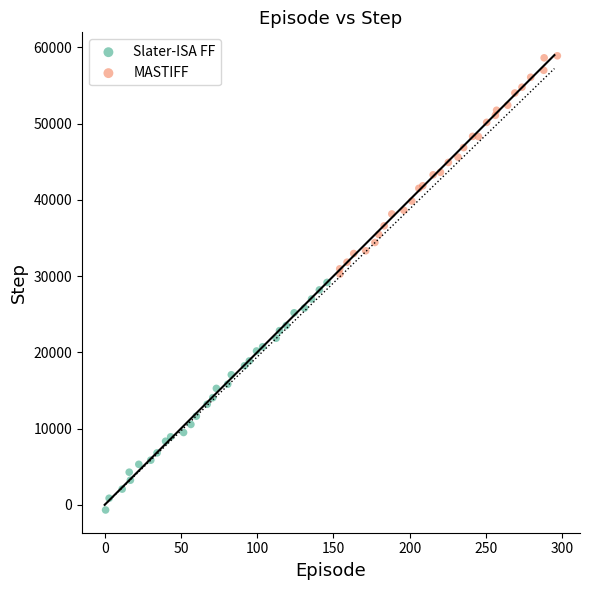

Which series contains the lowest Y value?

Slater-ISA FF